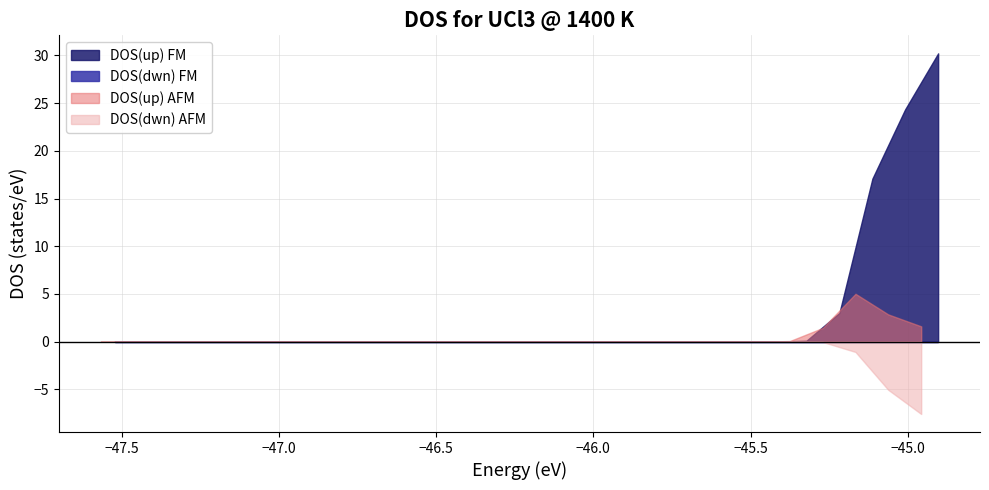

Is the value of DOS(dwn) FM at 25 greater than the value of DOS(up) AFM at 18?

Yes